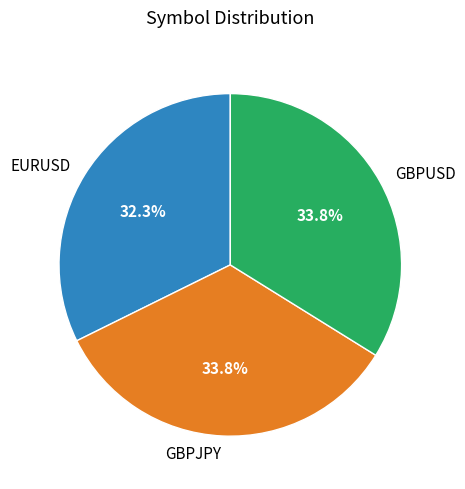

Is there any slice that represents more than half of the pie?

No